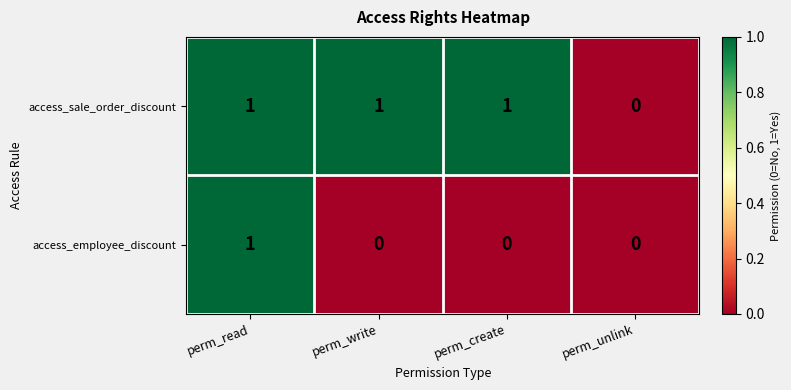

Which series has the largest total across all categories?

access_sale_order_discount